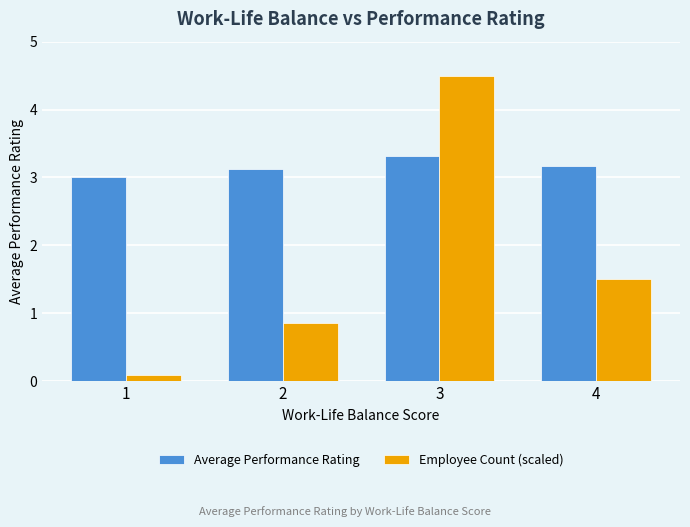

Which series changed the most between 2 and 3?

Employee Count (scaled)